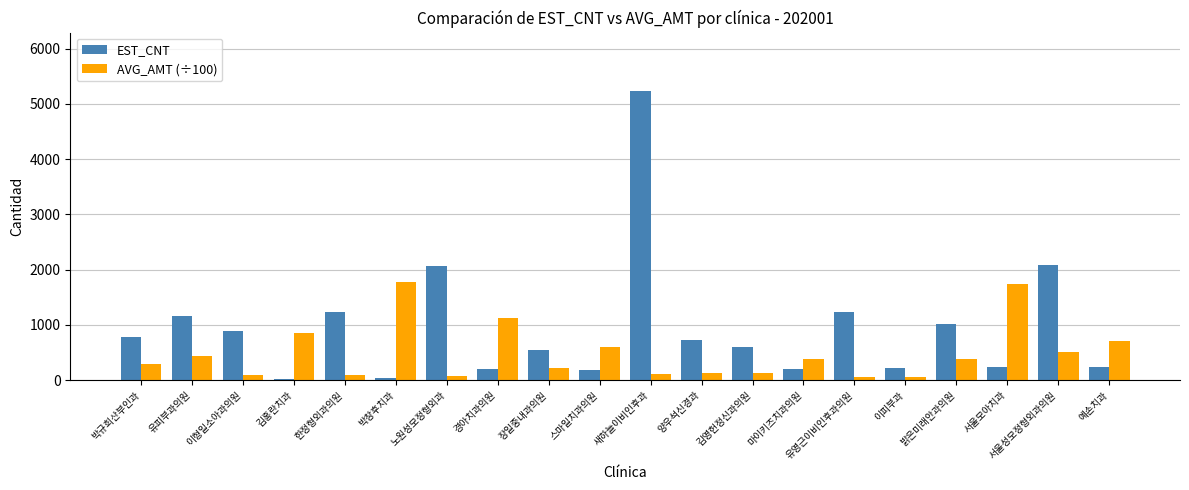

Is it true that AVG_AMT (÷100) equals 106.5 at 새하늘이비인후과?

True